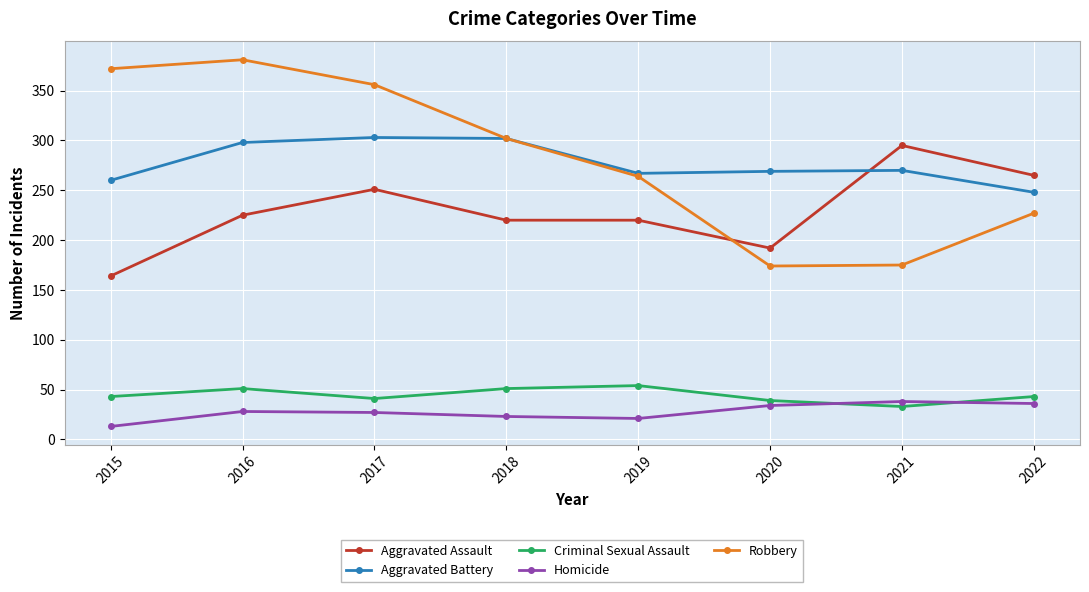

What are all the series names shown in the legend?

Aggravated Assault, Aggravated Battery, Criminal Sexual Assault, Homicide, Robbery